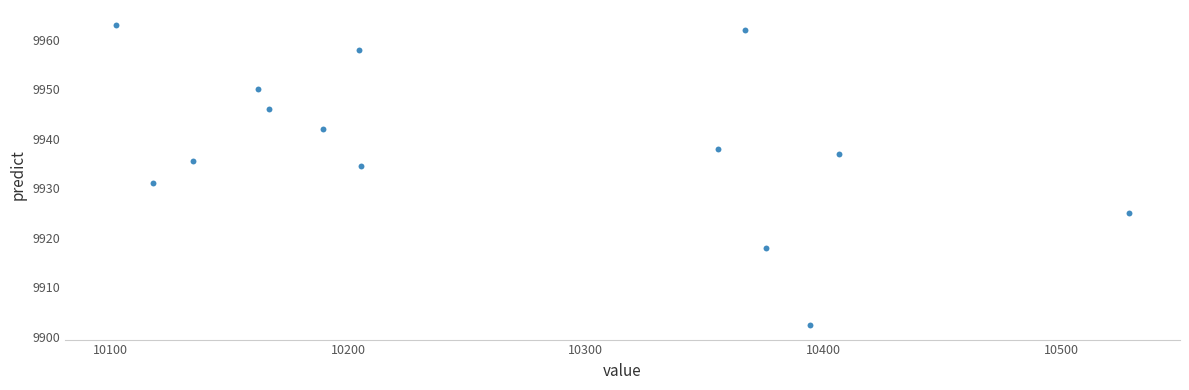

What Y value in the scatter plot is closest to 9932?

9931.0